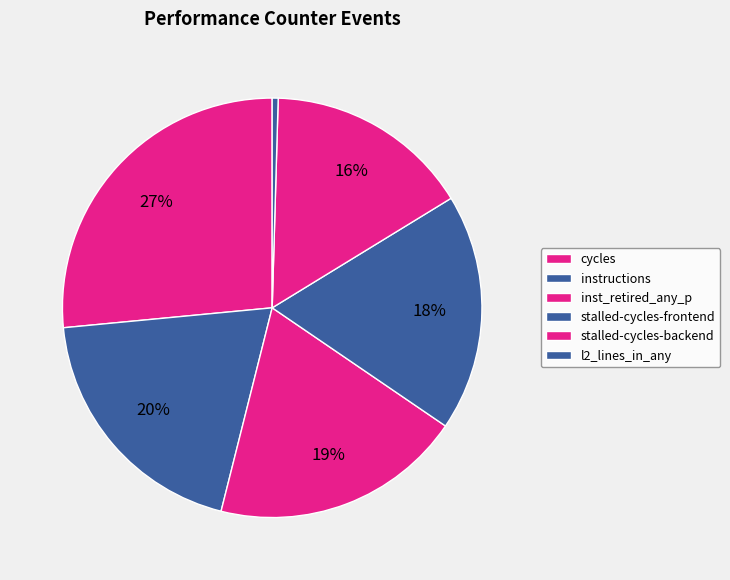

How many slices are in this pie chart?

6